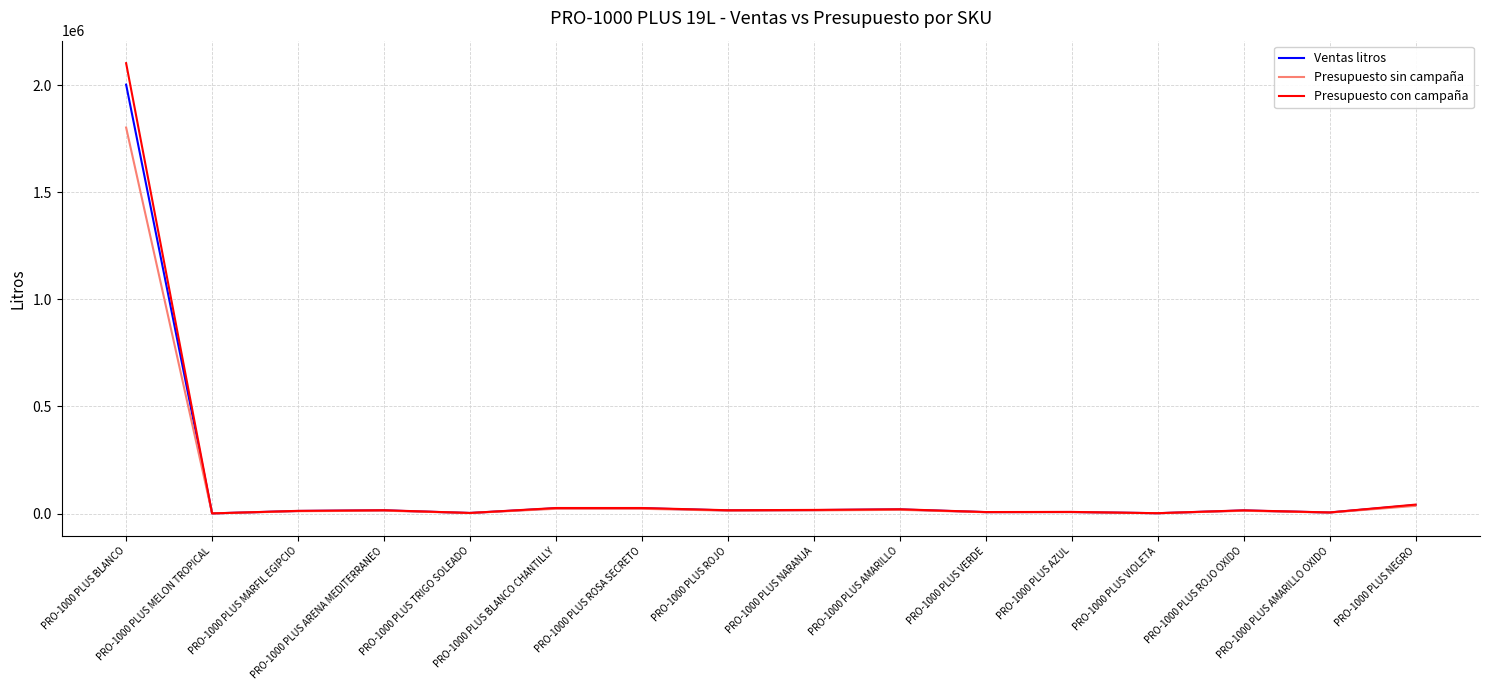

What is the greatest value displayed?

2101892.1